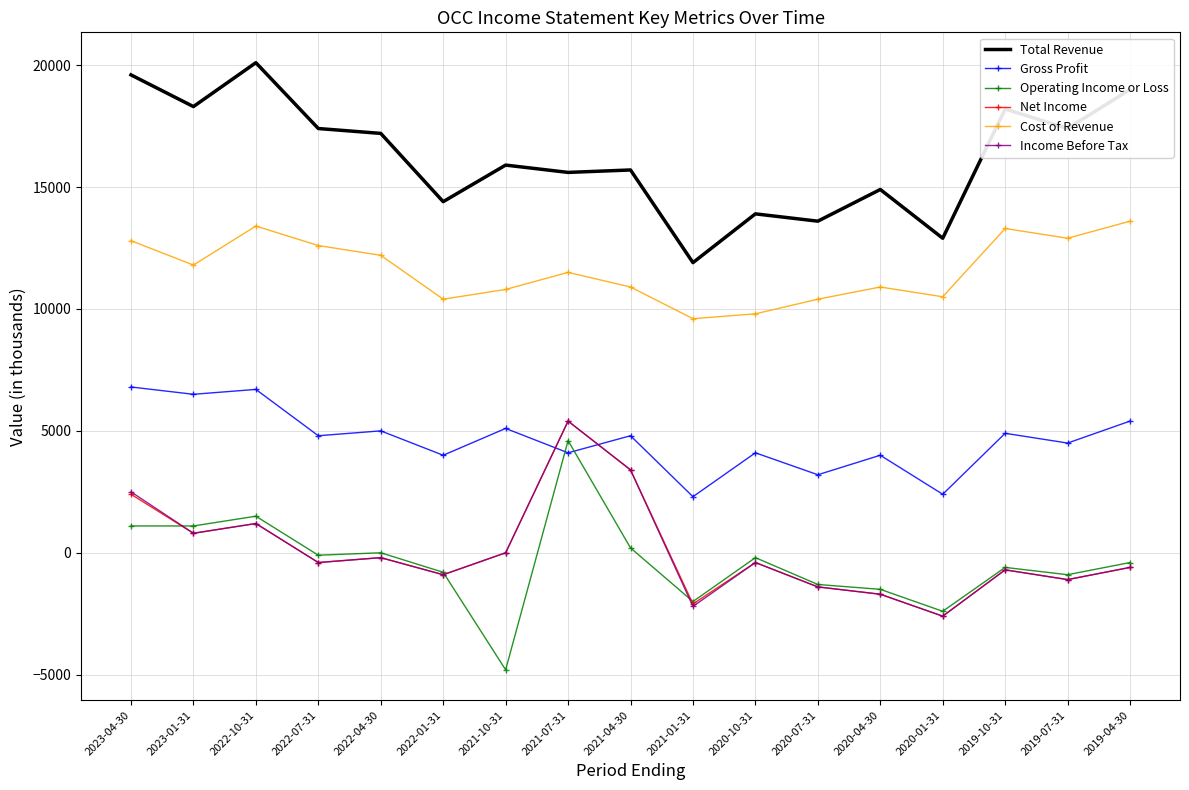

Which series has the widest spread of values?

Operating Income or Loss